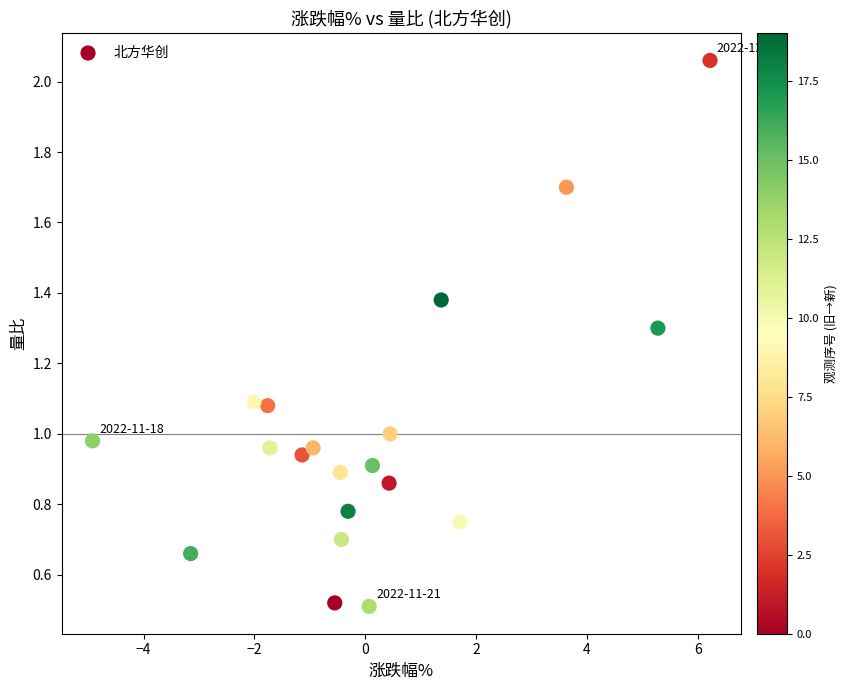

What is the range of X values (max minus min)?

11.1